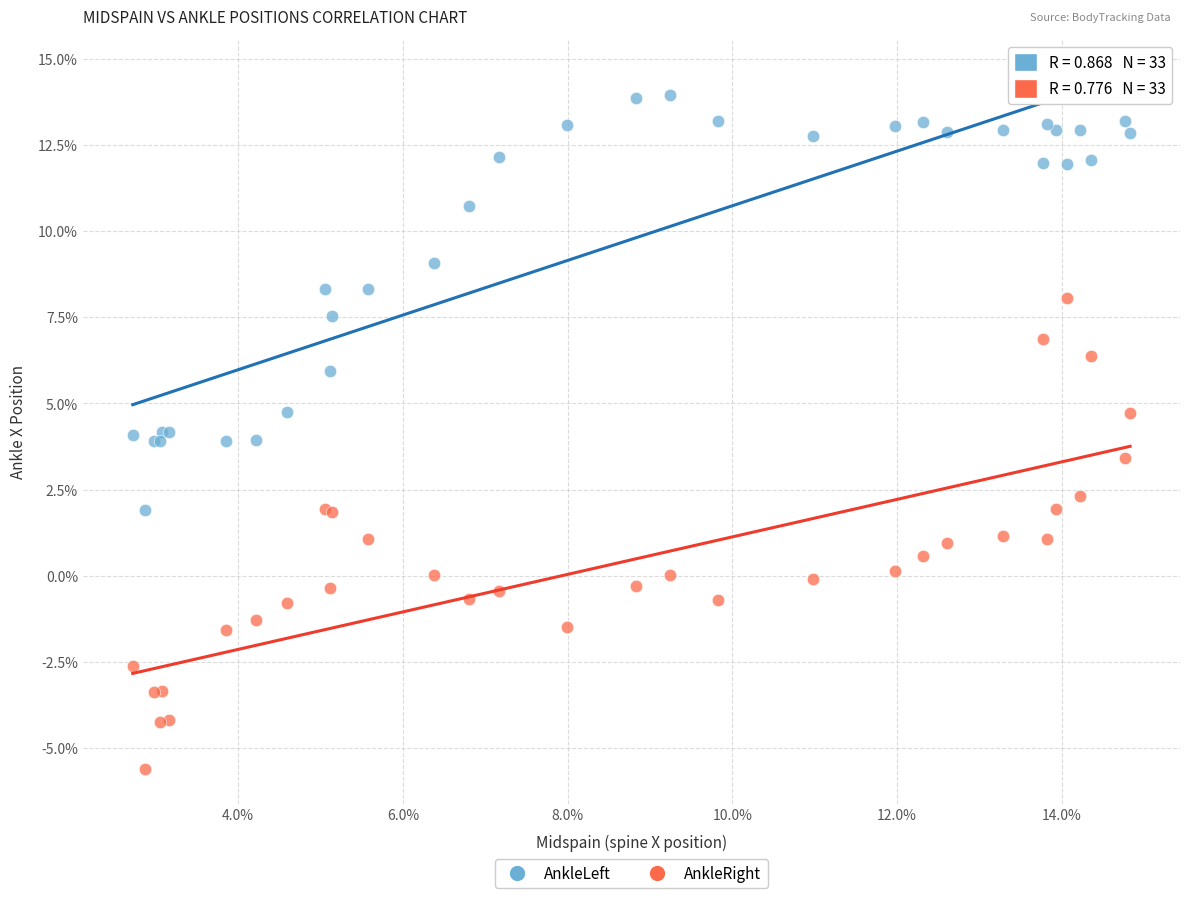

What are all the series names shown in the legend?

AnkleLeft, AnkleRight